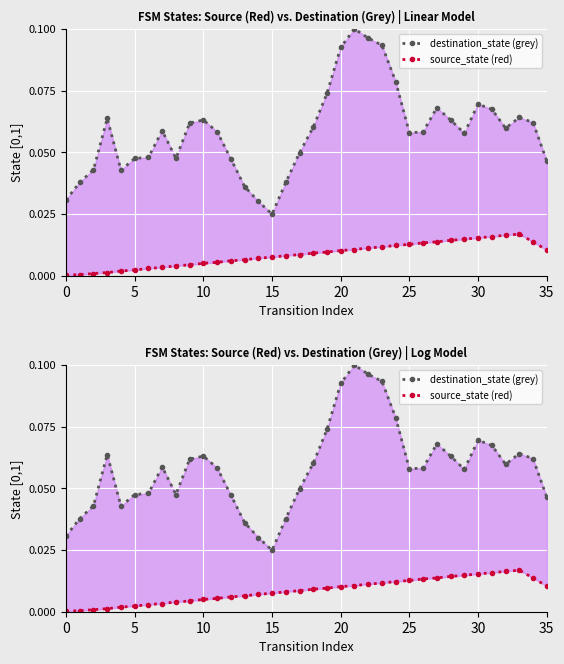

True or false: source_state (red) and destination_state (grey) intersect in this chart.

False